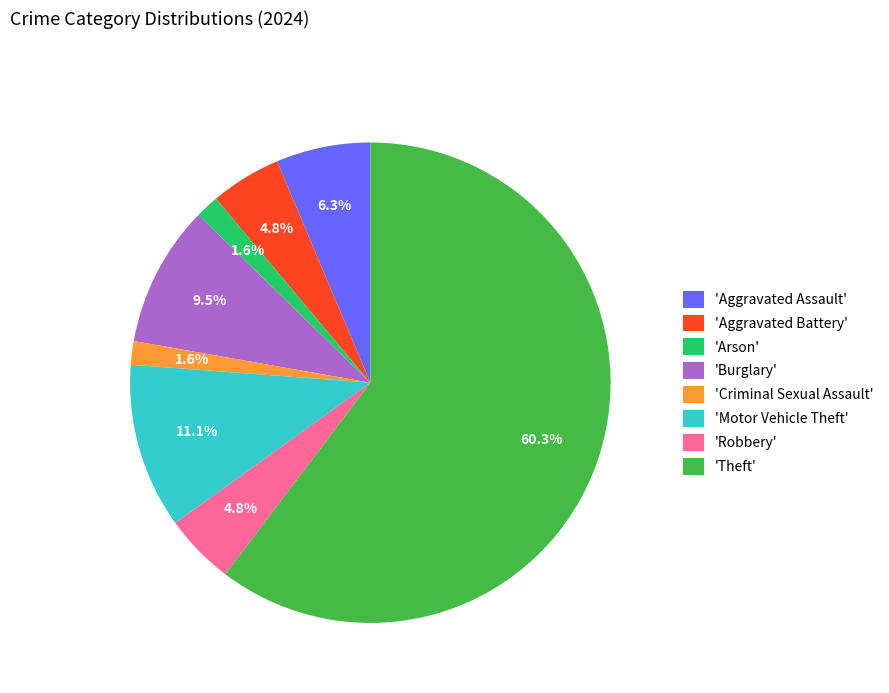

Does 'Motor Vehicle Theft' represent more than half of the total?

No